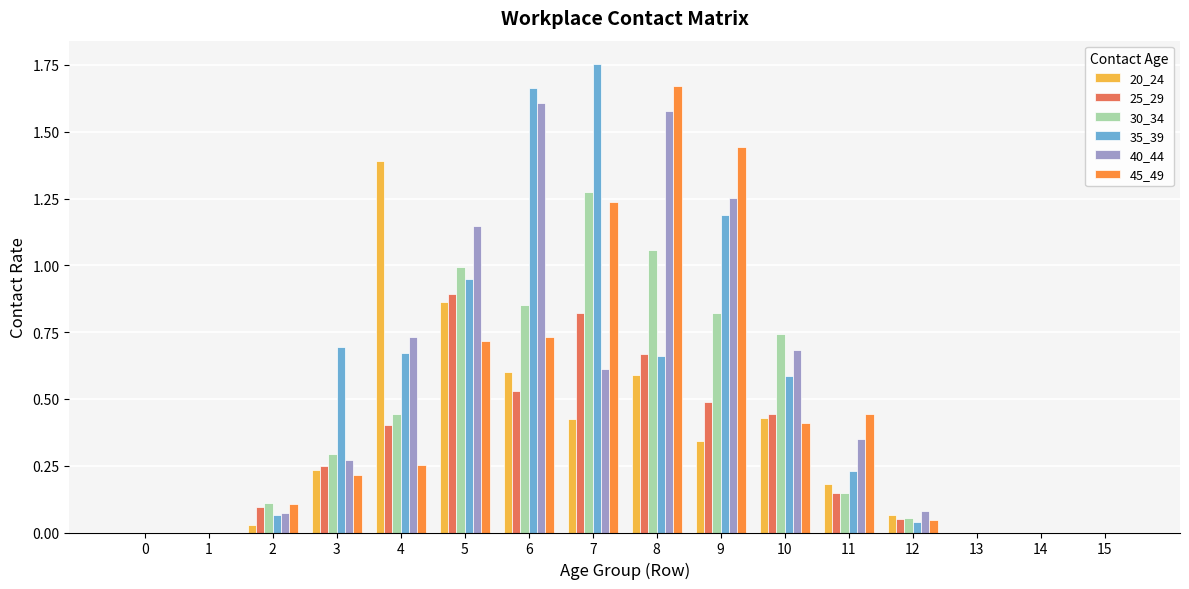

True or false: 35_39 has a value of 0.0 at 1.

True